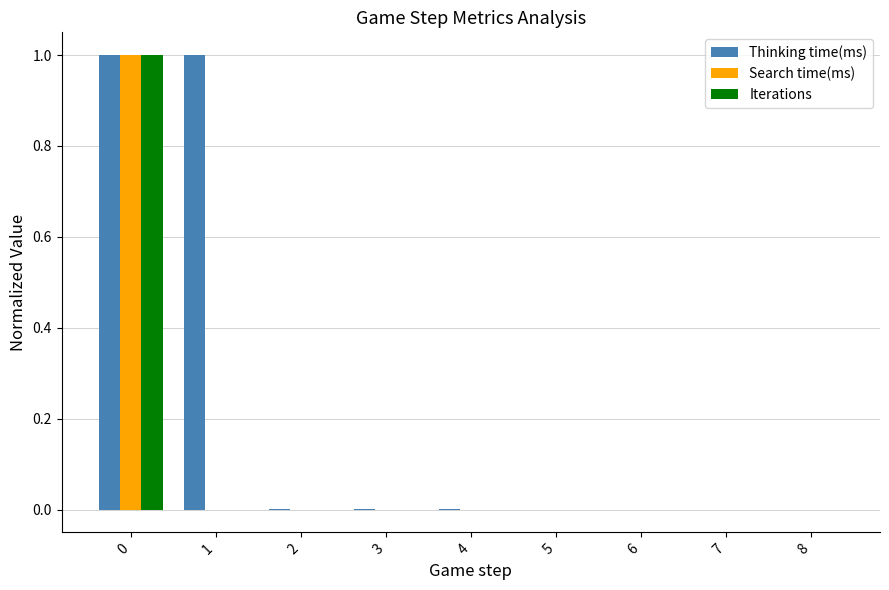

What is the sum of all Iterations values?

1.0